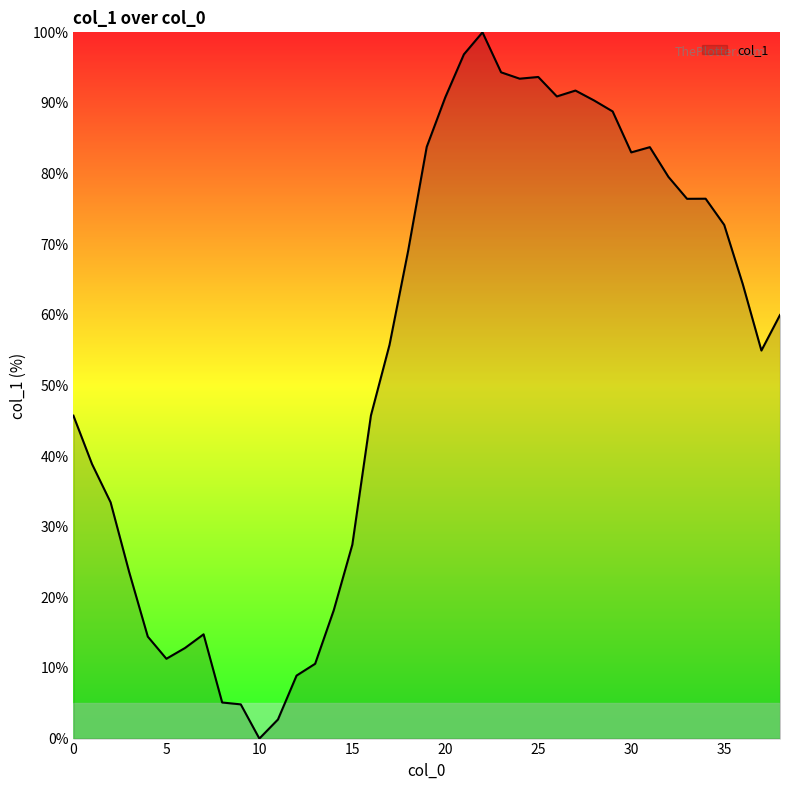

What is the difference between the maximum and minimum values?

100.0